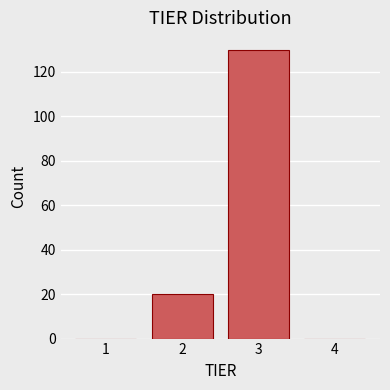

Reading left to right, what are all the values shown in this chart?

1=0	2=20	3=130	4=0